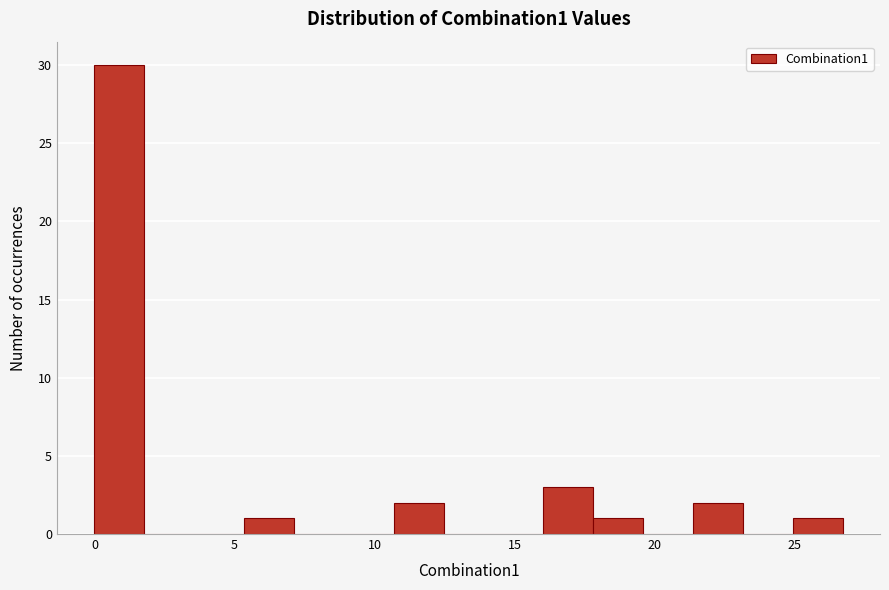

Read against the x-axis, roughly where is the centre of the tallest bar?

1.0